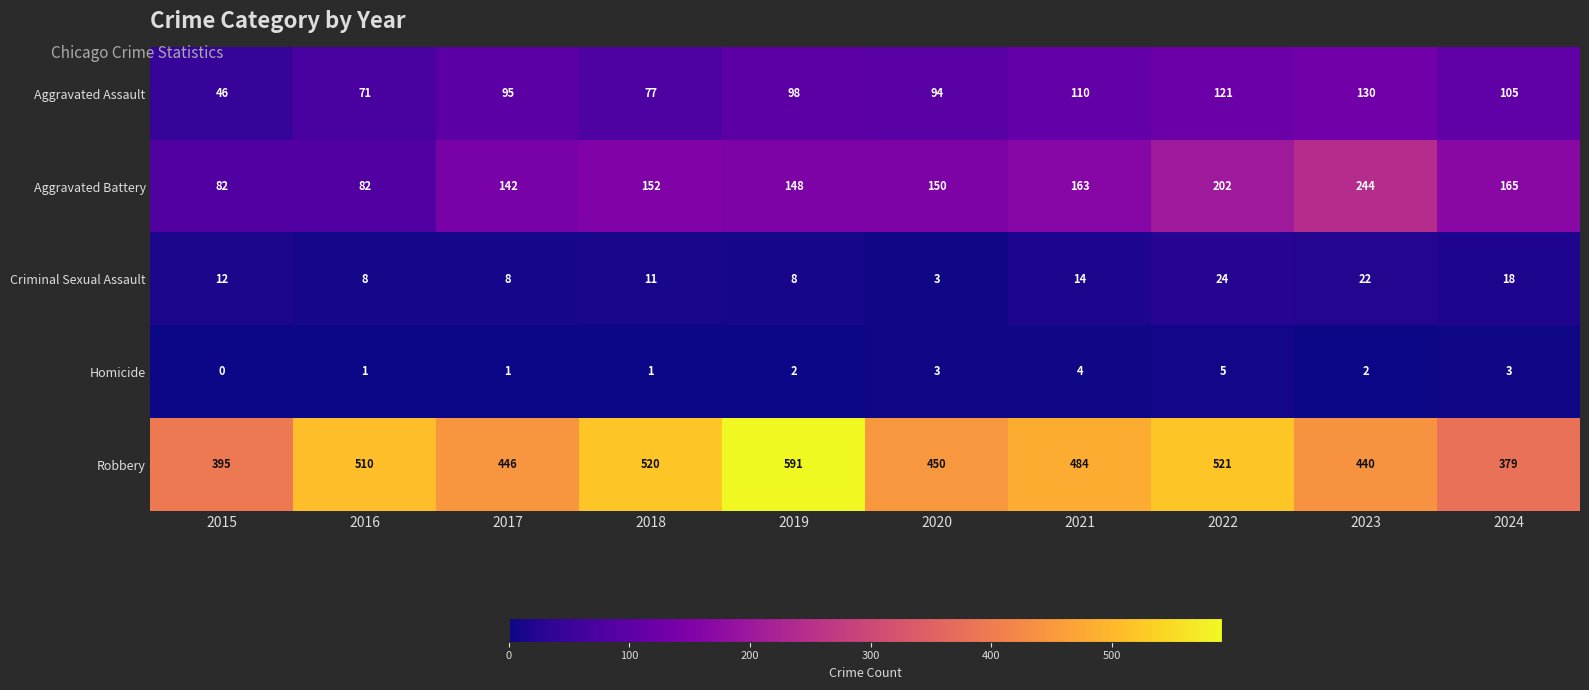

Which category has the lowest value in the Homicide series?

2015